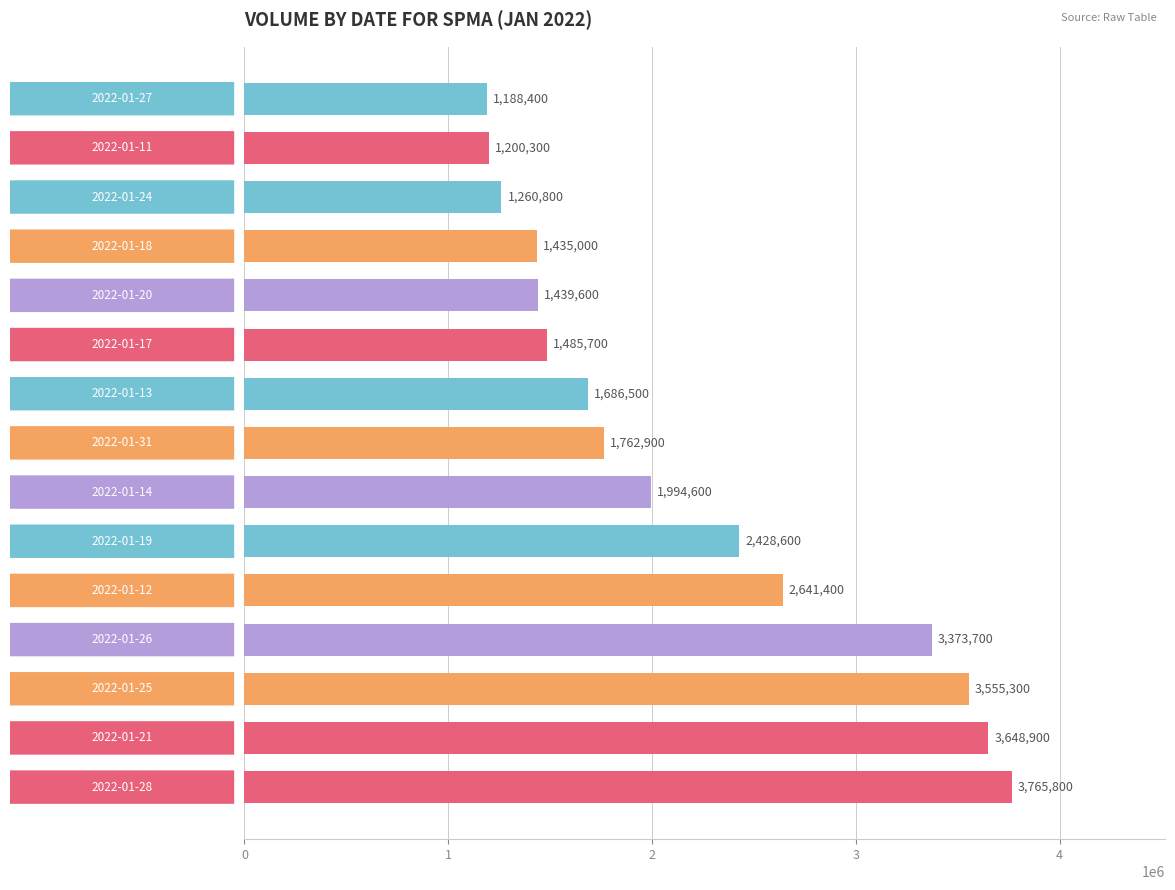

What is the difference between the second highest and second lowest values?

2448600